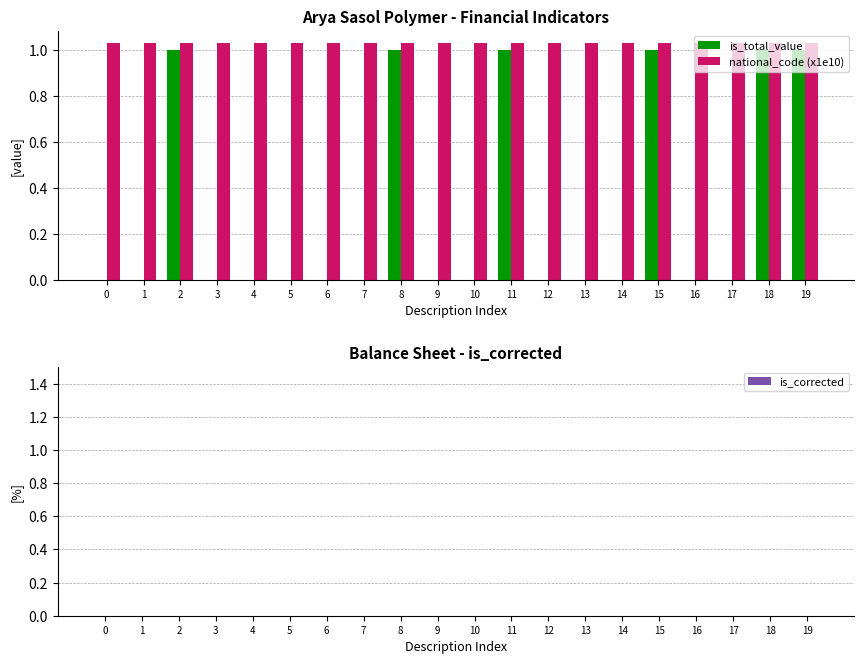

What is the sum of all national_code (x1e10) values?

20.6